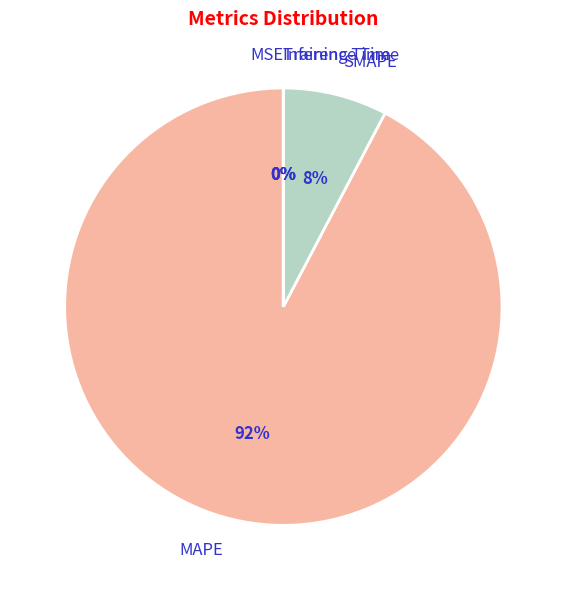

Which category has the biggest portion of the pie?

MAPE